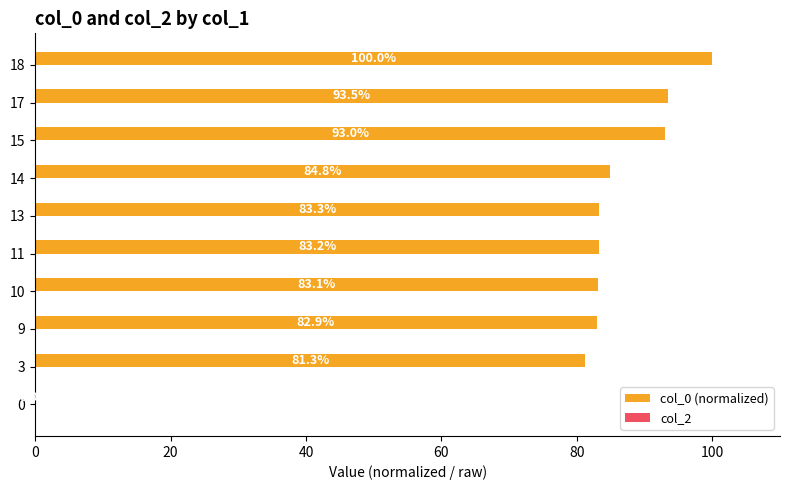

Between 13 and 18, which is larger?

18